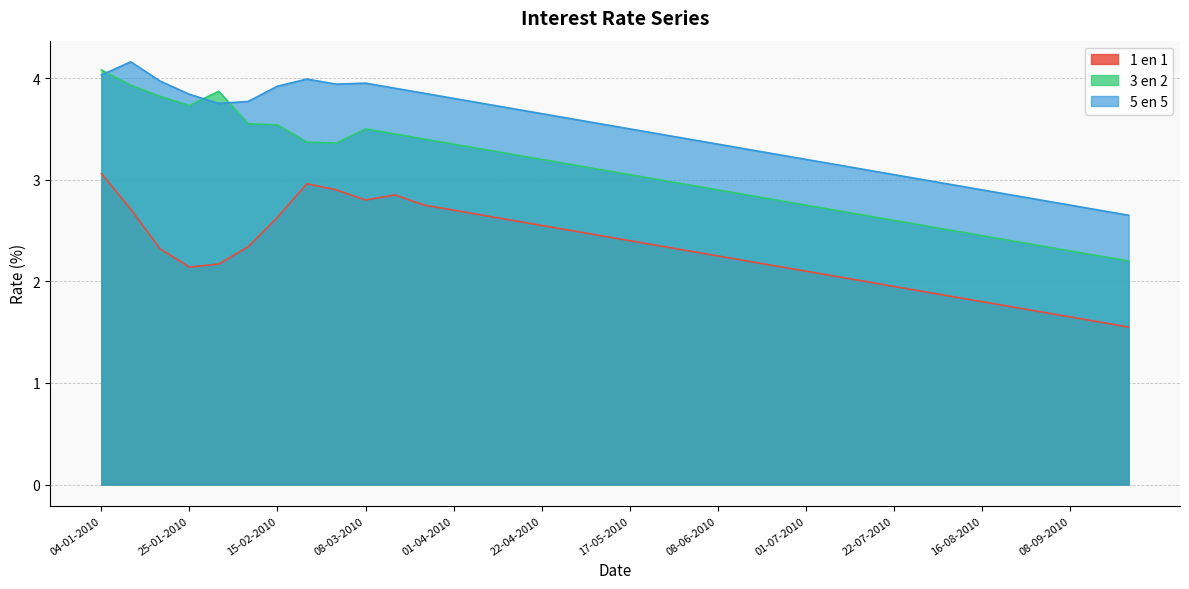

What is the spread (max minus min) of values at 08-03-2010?

1.2